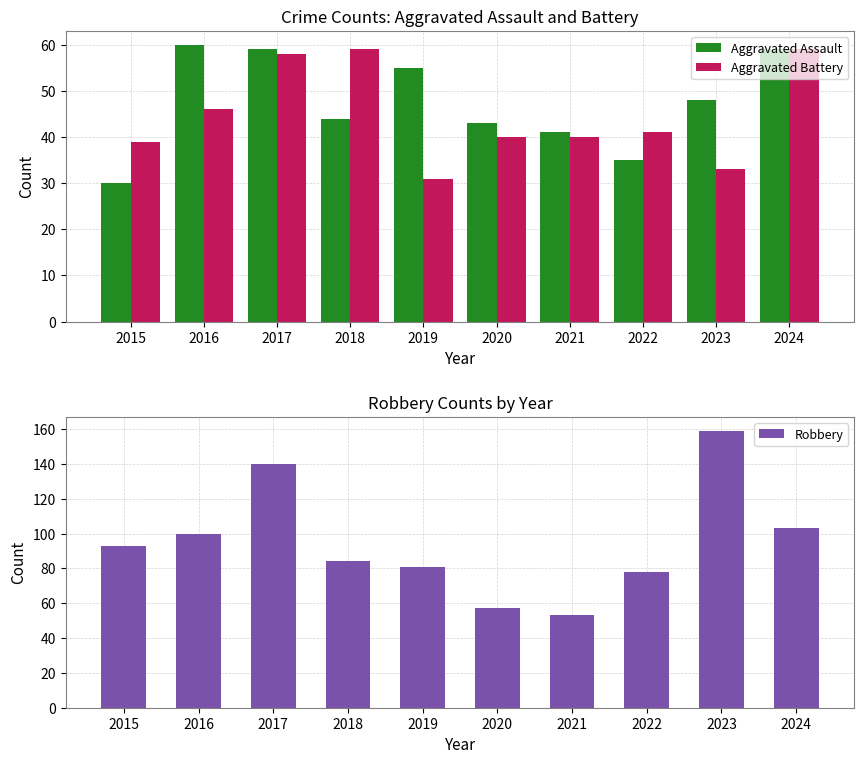

What is the sum of all Aggravated Battery values?

446